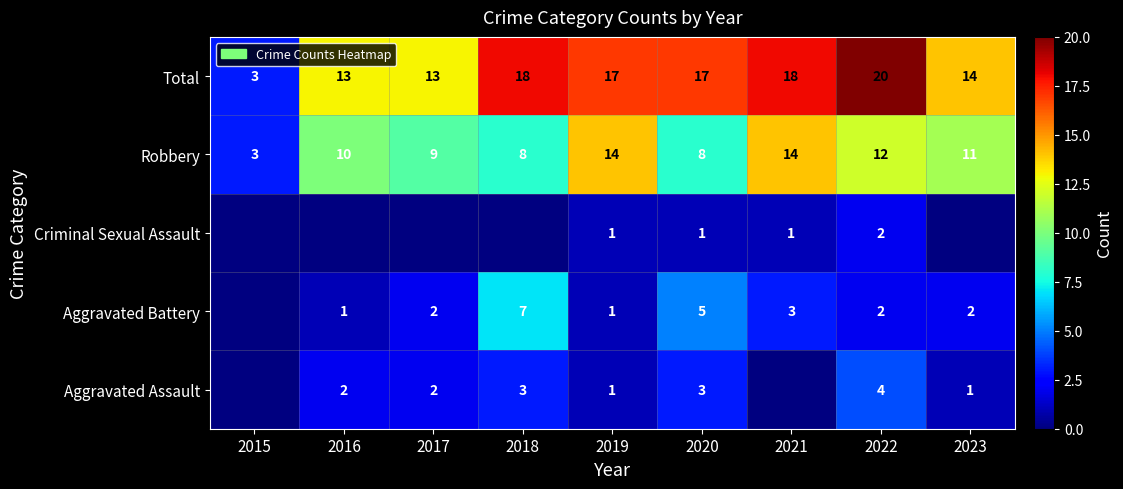

True or false: Aggravated Assault has a value of 3 at 2020.

True